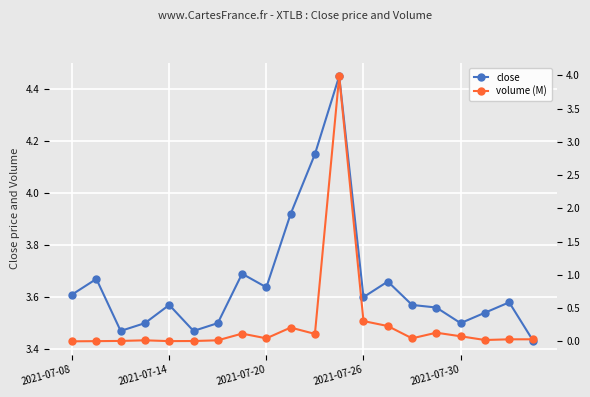

What is the value of the volume (M) point at the 13th from the left?

0.3